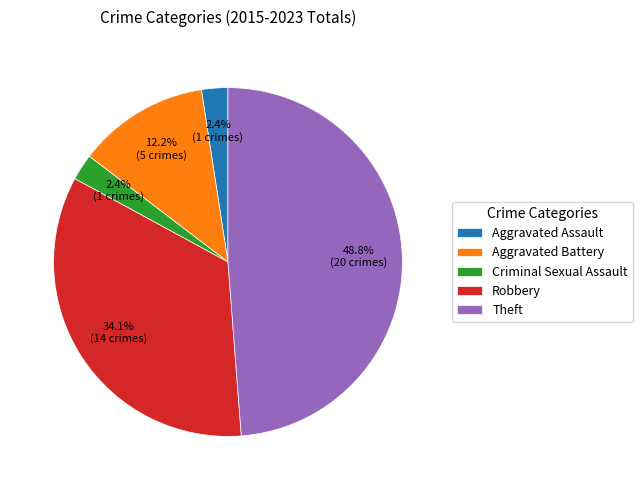

How many segments does this pie chart have?

5